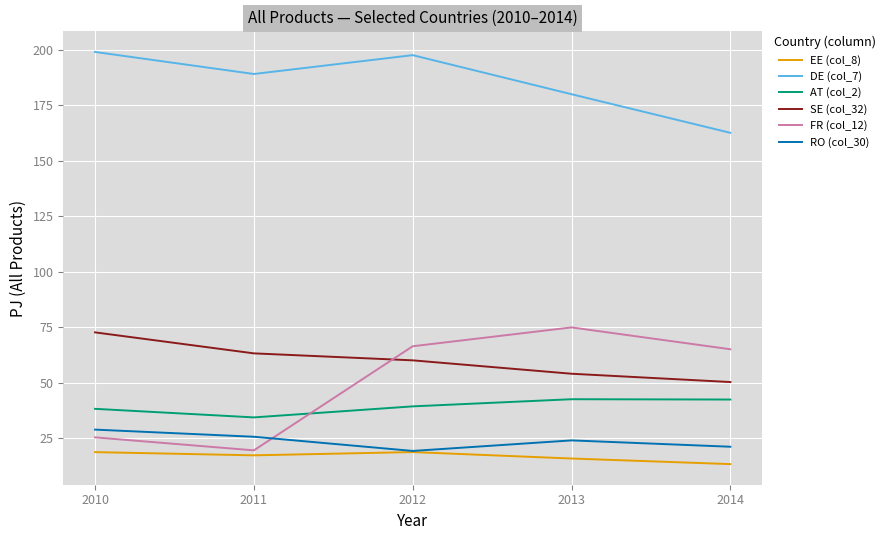

True or false: FR (col_12) has a value of 74.9 at 2013.

True